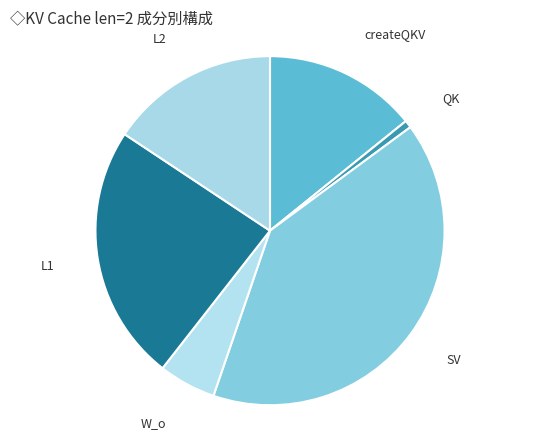

How many slices are in this pie chart?

6